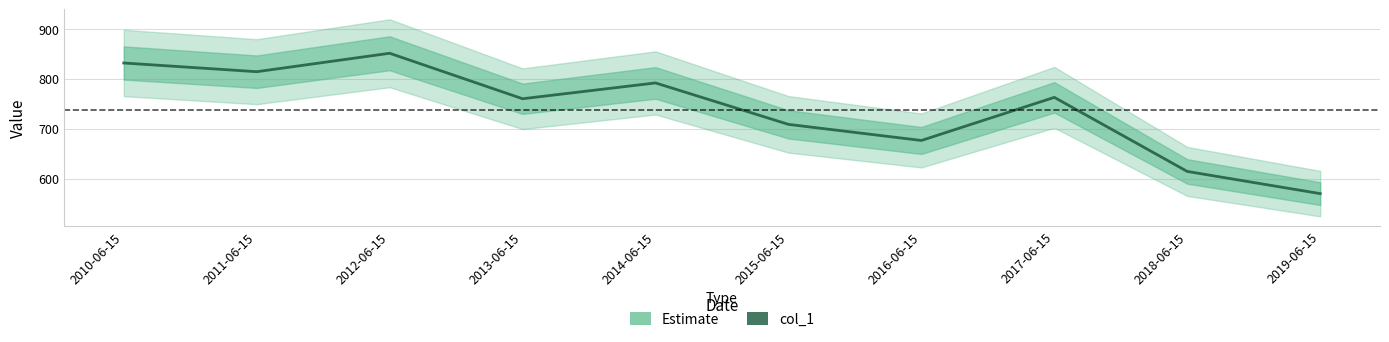

How many values are below 763?

5